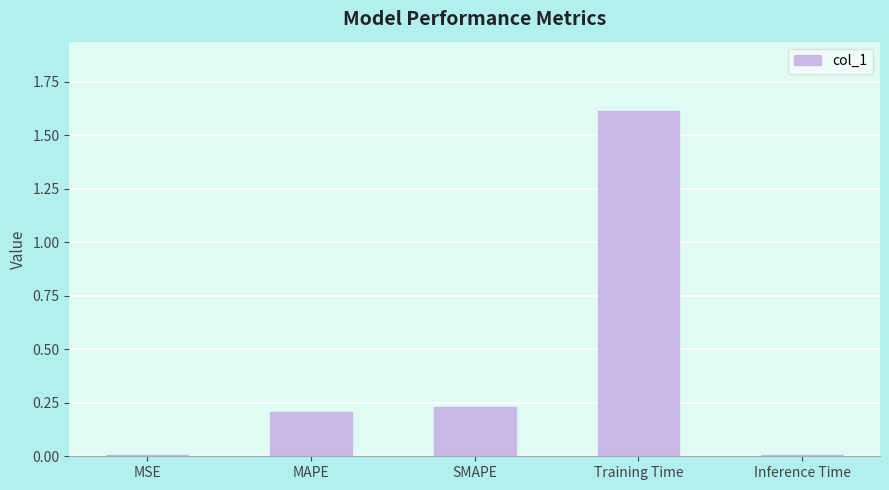

Are the bars horizontal?

No